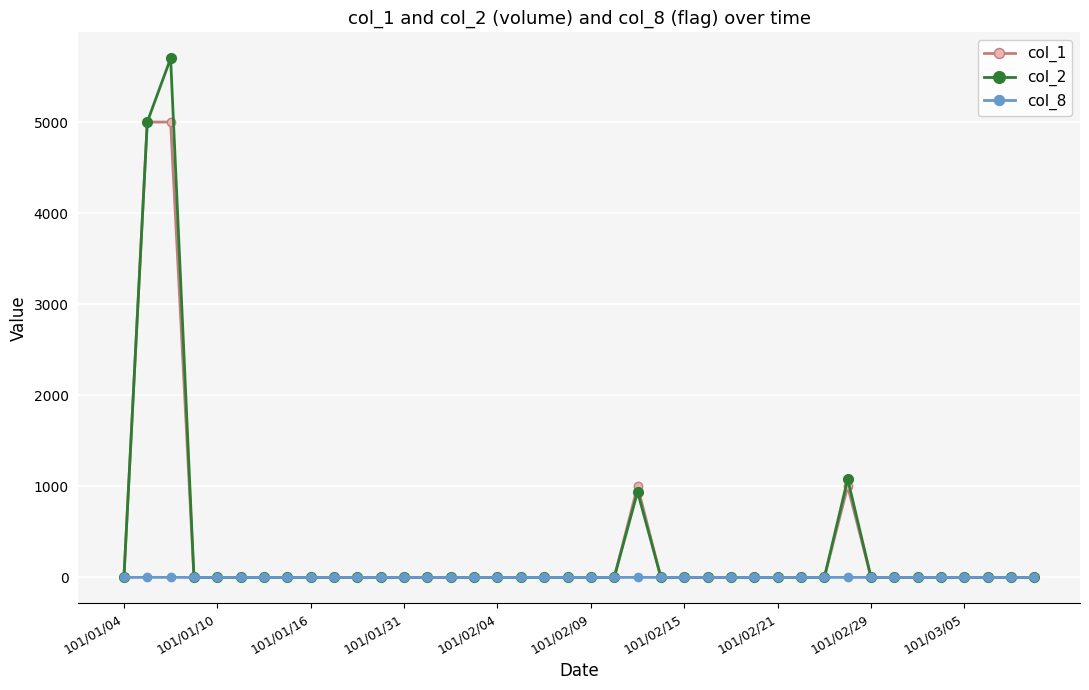

How many data points in col_2 are above 0?

4